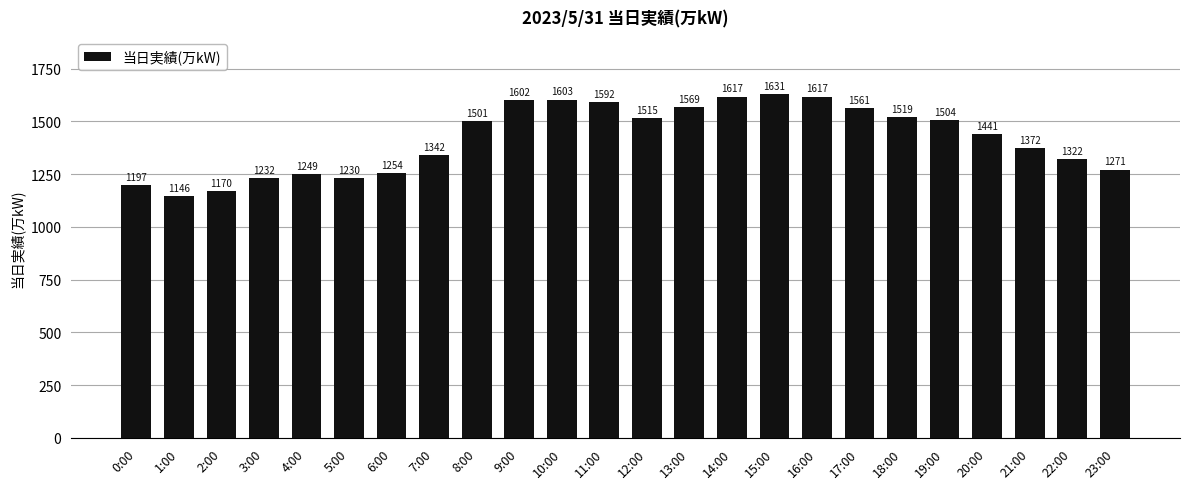

What is the greatest value displayed?

1631